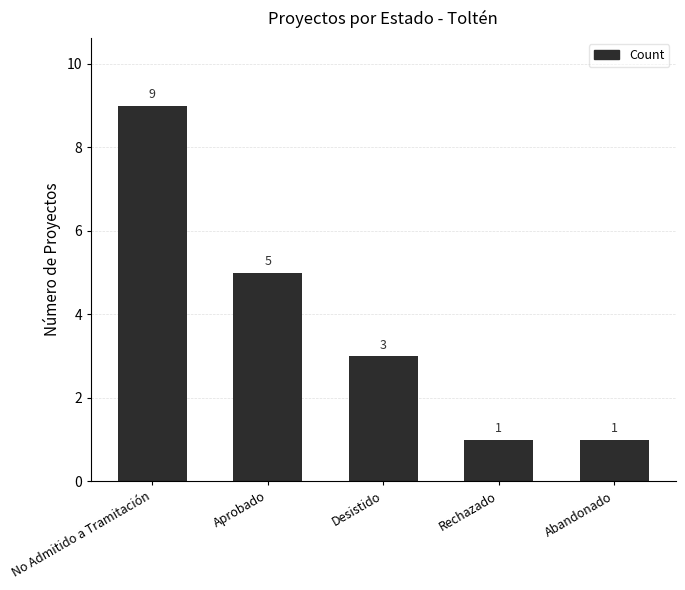

Reading left to right, list all the values displayed in this chart.

No Admitido a Tramitación=9	Aprobado=5	Desistido=3	Rechazado=1	Abandonado=1